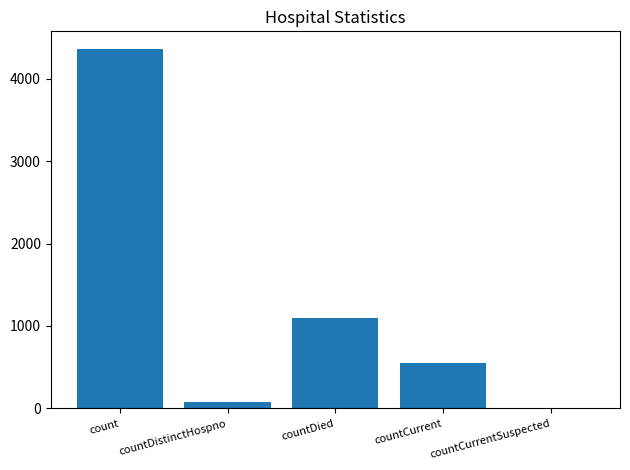

Which category has the highest value across all series?

count